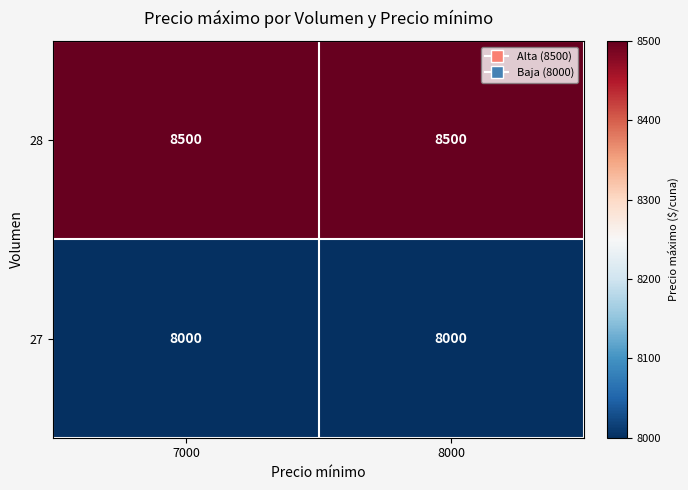

Reading left to right, what are all the values shown in this chart?

28: 8500	8500
27: 8000	8000